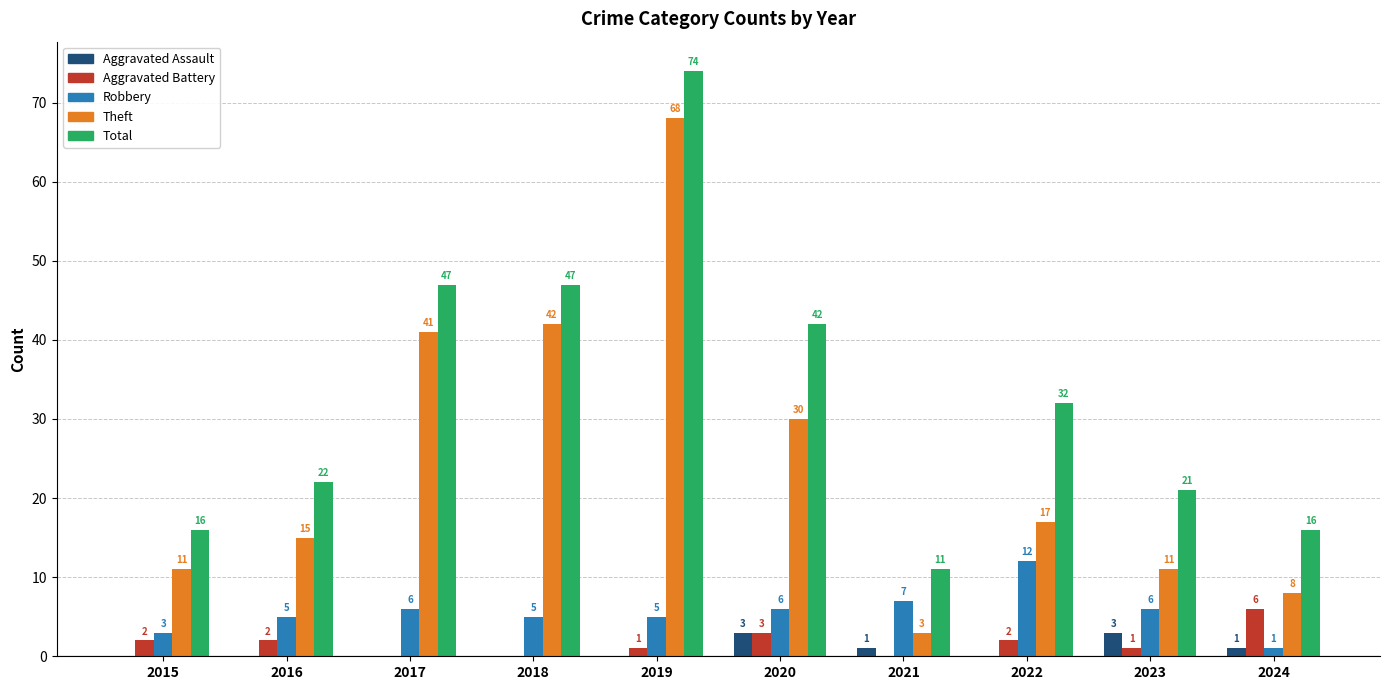

What is the total value across all series at 2019?

148